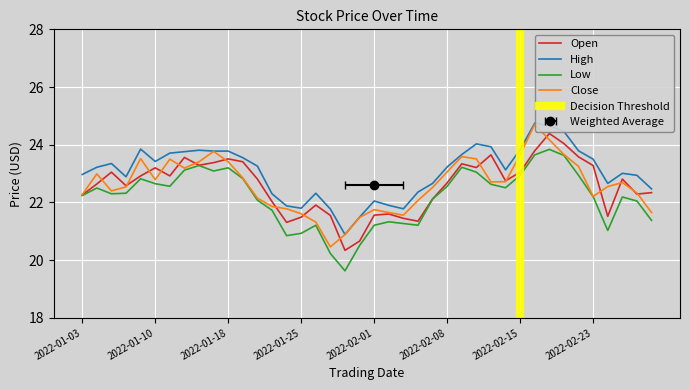

Reading left to right, what are all the values shown in this chart?

Open: 2022-01-03=22.3	2022-01-04=22.6	2022-01-05=23.1	2022-01-06=22.6	2022-01-07=22.9	2022-01-10=23.2	2022-01-11=22.9	2022-01-12=23.6	2022-01-13=23.3	2022-01-14=23.4	2022-01-18=23.5	2022-01-19=23.4	2022-01-20=22.8	2022-01-21=22.0	2022-01-24=21.3	2022-01-25=21.5	2022-01-26=21.9	2022-01-27=21.6	2022-01-28=20.3	2022-01-31=20.7	2022-02-01=21.6	2022-02-02=21.6	2022-02-03=21.4	2022-02-04=21.4	2022-02-07=22.1	2022-02-08=22.7	2022-02-09=23.3	2022-02-10=23.2	2022-02-11=23.6	2022-02-14=22.8	2022-02-15=23.1	2022-02-16=23.8	2022-02-17=24.4	2022-02-18=24.0	2022-02-22=23.6	2022-02-23=23.3	2022-02-24=21.5	2022-02-25=22.8	2022-02-28=22.3	2022-03-01=22.3
High: 2022-01-03=23.0	2022-01-04=23.2	2022-01-05=23.4	2022-01-06=22.9	2022-01-07=23.9	2022-01-10=23.4	2022-01-11=23.7	2022-01-12=23.8	2022-01-13=23.8	2022-01-14=23.8	2022-01-18=23.8	2022-01-19=23.6	2022-01-20=23.3	2022-01-21=22.3	2022-01-24=21.9	2022-01-25=21.8	2022-01-26=22.3	2022-01-27=21.8	2022-01-28=20.9	2022-01-31=21.5	2022-02-01=22.1	2022-02-02=21.9	2022-02-03=21.8	2022-02-04=22.4	2022-02-07=22.7	2022-02-08=23.2	2022-02-09=23.7	2022-02-10=24.0	2022-02-11=23.9	2022-02-14=23.1	2022-02-15=23.8	2022-02-16=24.8	2022-02-17=24.7	2022-02-18=24.5	2022-02-22=23.8	2022-02-23=23.5	2022-02-24=22.7	2022-02-25=23.0	2022-02-28=22.9	2022-03-01=22.5
Low: 2022-01-03=22.2	2022-01-04=22.5	2022-01-05=22.3	2022-01-06=22.3	2022-01-07=22.8	2022-01-10=22.6	2022-01-11=22.6	2022-01-12=23.1	2022-01-13=23.3	2022-01-14=23.1	2022-01-18=23.2	2022-01-19=22.8	2022-01-20=22.1	2022-01-21=21.7	2022-01-24=20.9	2022-01-25=20.9	2022-01-26=21.2	2022-01-27=20.2	2022-01-28=19.6	2022-01-31=20.5	2022-02-01=21.2	2022-02-02=21.3	2022-02-03=21.3	2022-02-04=21.2	2022-02-07=22.1	2022-02-08=22.6	2022-02-09=23.2	2022-02-10=23.1	2022-02-11=22.6	2022-02-14=22.5	2022-02-15=22.9	2022-02-16=23.6	2022-02-17=23.8	2022-02-18=23.6	2022-02-22=22.9	2022-02-23=22.2	2022-02-24=21.0	2022-02-25=22.2	2022-02-28=22.1	2022-03-01=21.4
Close: 2022-01-03=22.3	2022-01-04=23.0	2022-01-05=22.4	2022-01-06=22.5	2022-01-07=23.5	2022-01-10=22.8	2022-01-11=23.5	2022-01-12=23.2	2022-01-13=23.4	2022-01-14=23.8	2022-01-18=23.4	2022-01-19=22.9	2022-01-20=22.1	2022-01-21=21.9	2022-01-24=21.8	2022-01-25=21.6	2022-01-26=21.3	2022-01-27=20.5	2022-01-28=20.9	2022-01-31=21.5	2022-02-01=21.8	2022-02-02=21.6	2022-02-03=21.6	2022-02-04=22.1	2022-02-07=22.5	2022-02-08=23.1	2022-02-09=23.6	2022-02-10=23.5	2022-02-11=22.7	2022-02-14=22.7	2022-02-15=23.6	2022-02-16=24.7	2022-02-17=24.2	2022-02-18=23.7	2022-02-22=23.2	2022-02-23=22.2	2022-02-24=22.6	2022-02-25=22.7	2022-02-28=22.3	2022-03-01=21.6